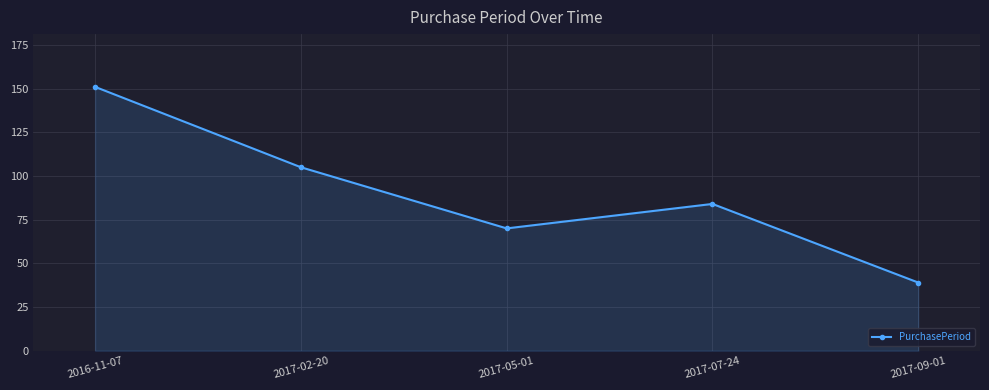

What is the average value?

90